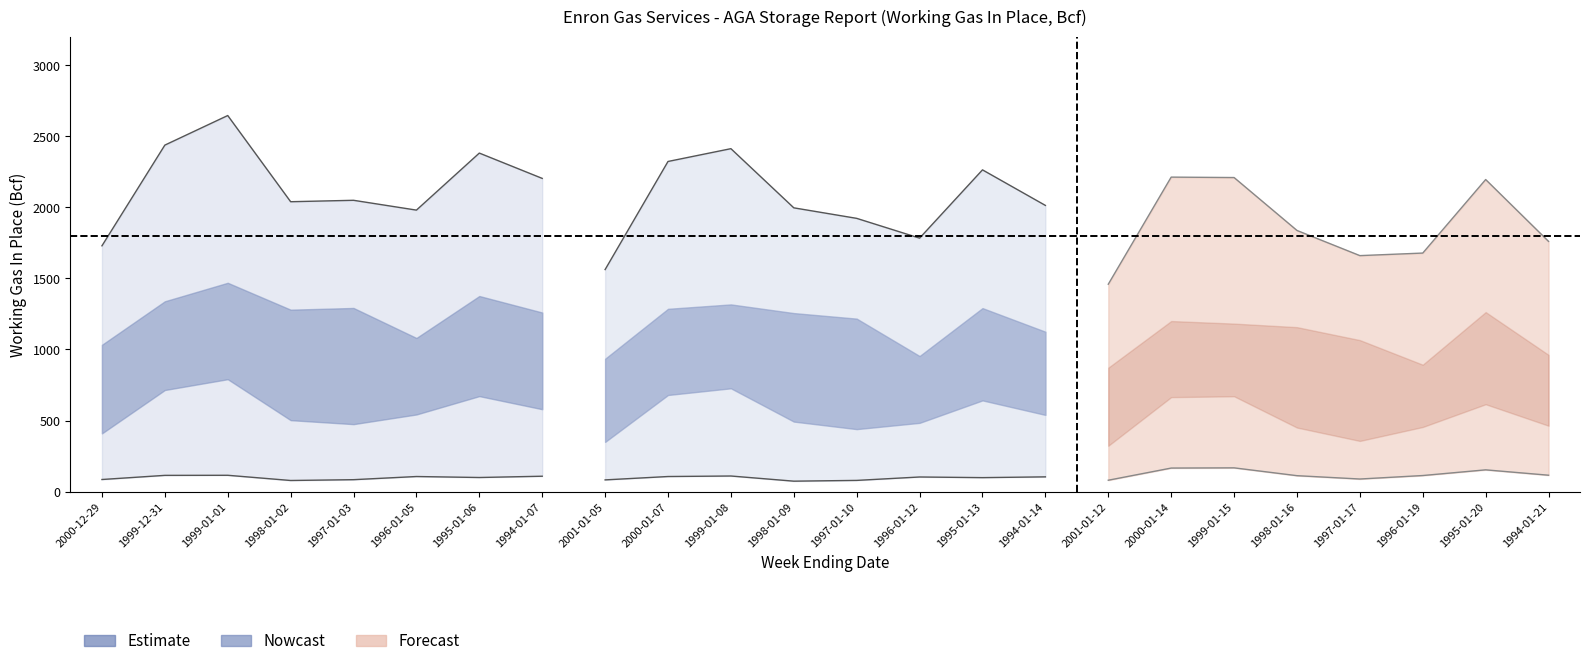

The Total series shows 1137 at 14. True or false?

False